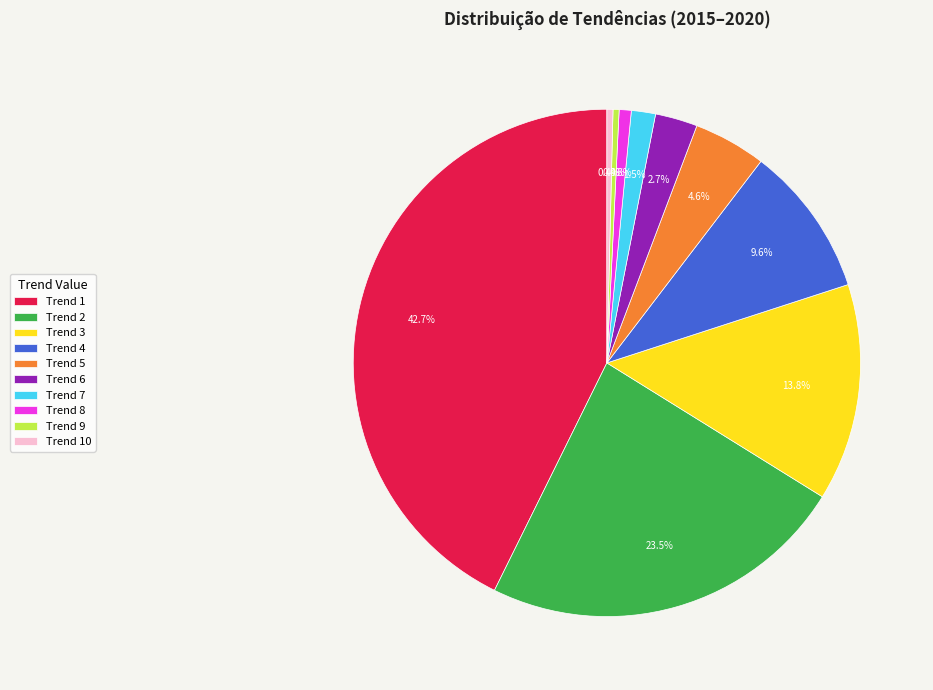

Combined, what portion of the pie is Trend 10 and Trend 5?

5.0%